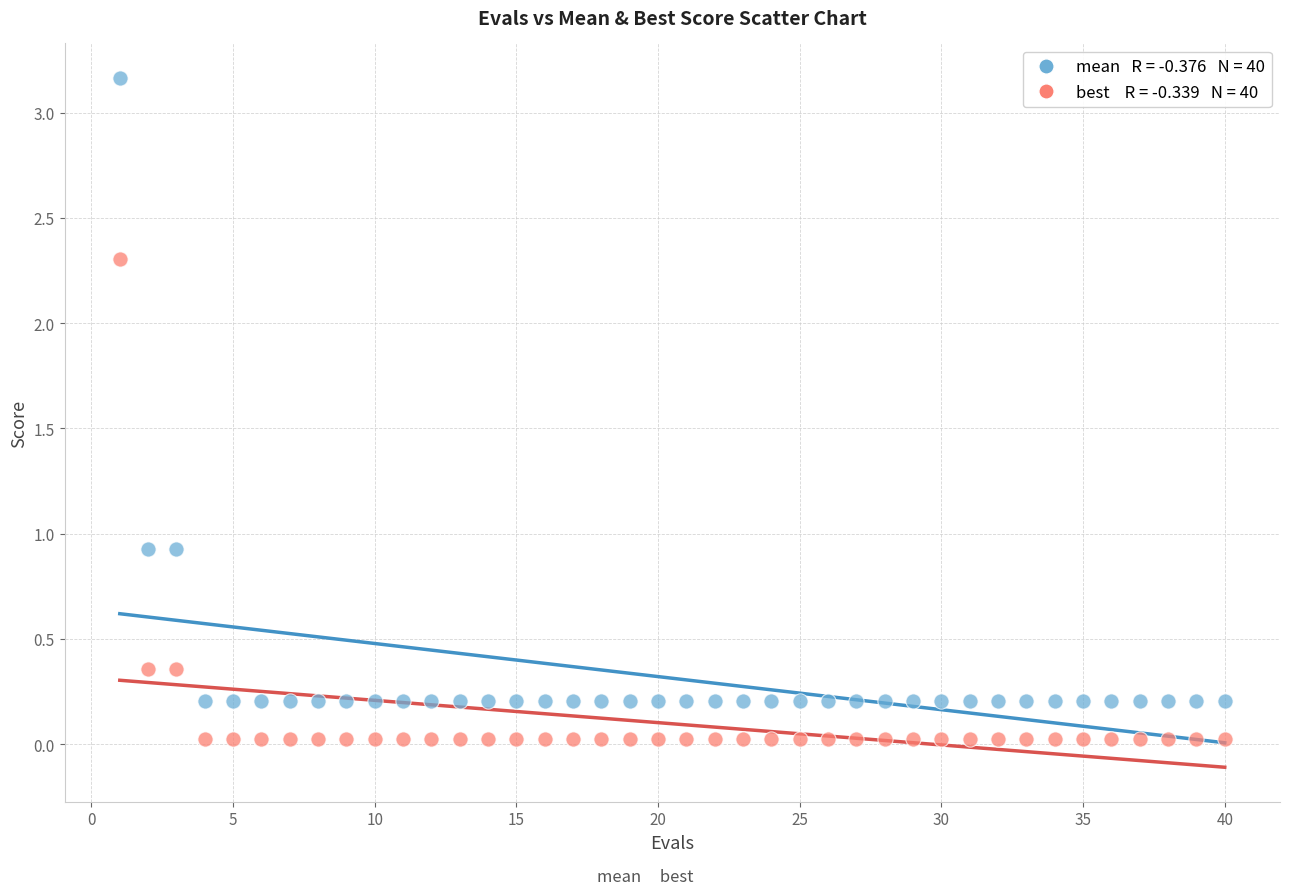

Across all data points, what is the range of X values (max minus min)?

39.0